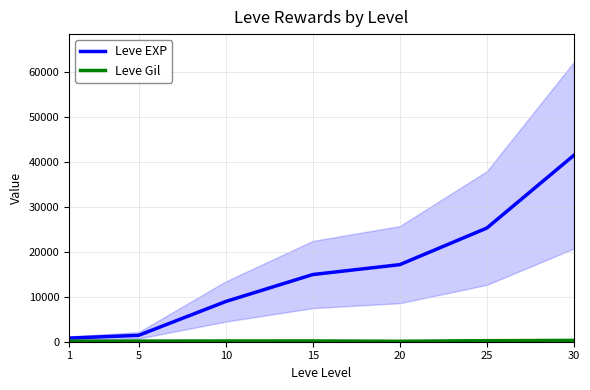

True or false: Leve EXP has a value of 45221 at 25.

False